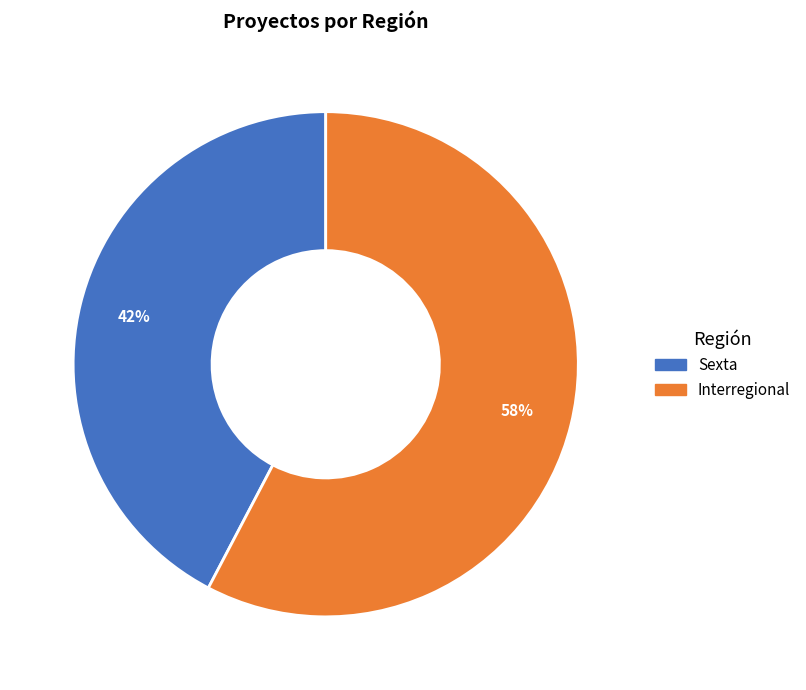

To the nearest percent, what percentage of the pie is Sexta?

42%